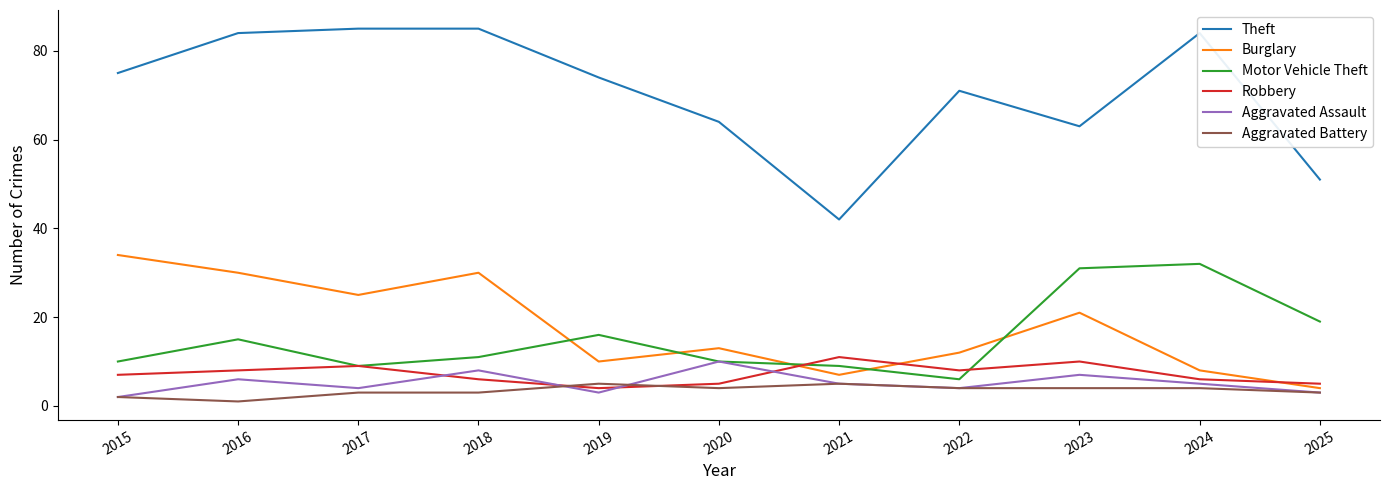

True or false: Aggravated Battery has a value of 4 at 2020.

True